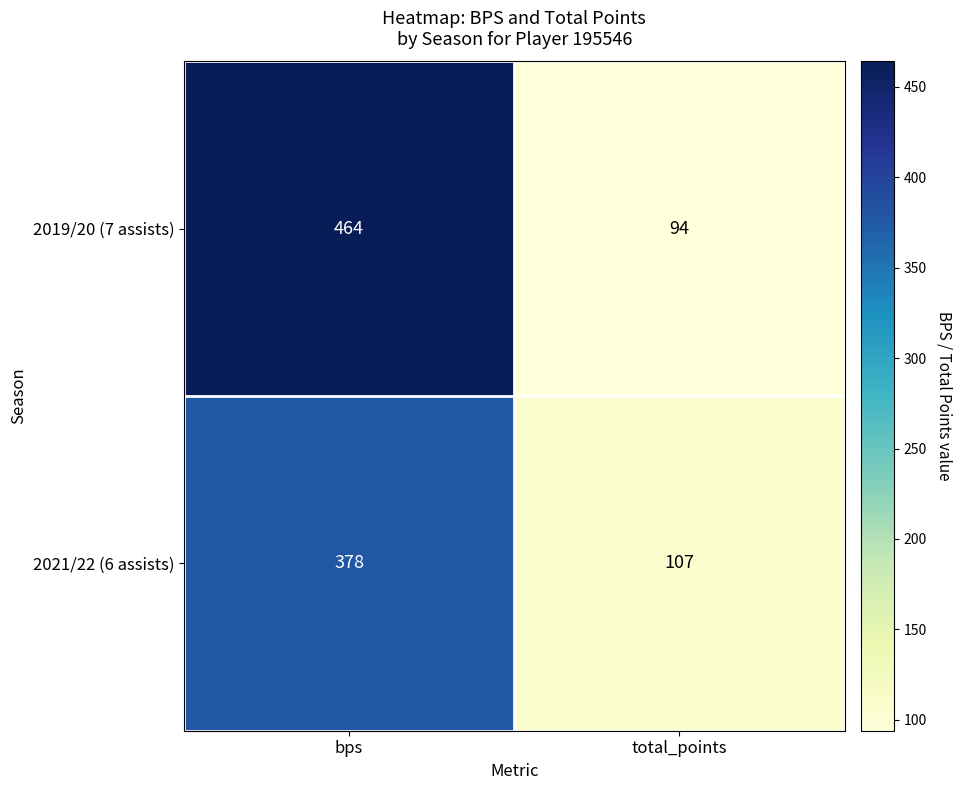

What is the sum of all 2019/20 (7 assists) values?

558